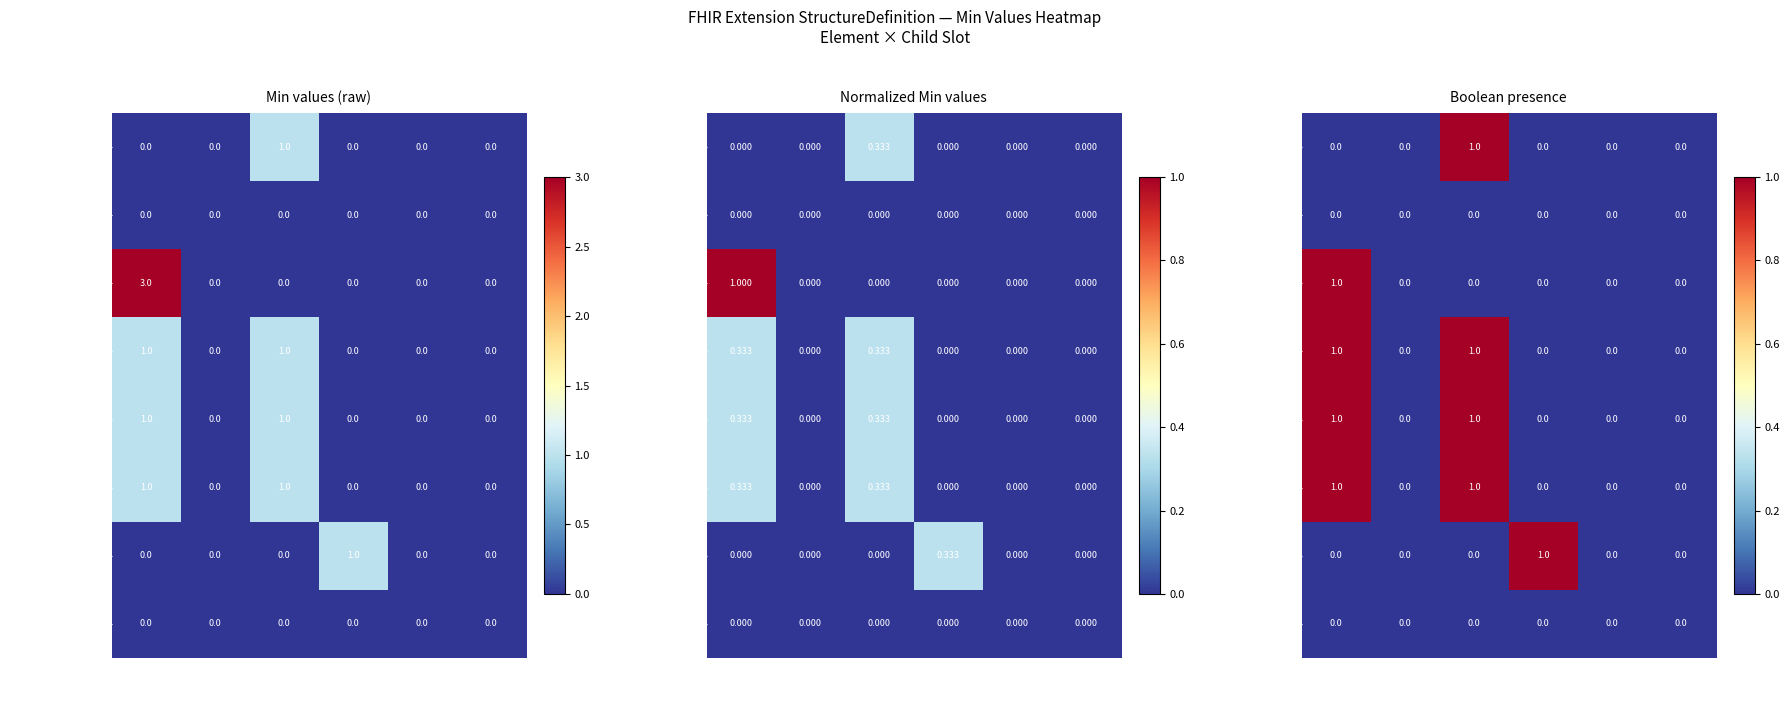

List the labels in order of Extension.id value, smallest first.

src.id Min, src.ext Min, src.url Min, src.val Min, tgt.id Min, tgt.ext Min